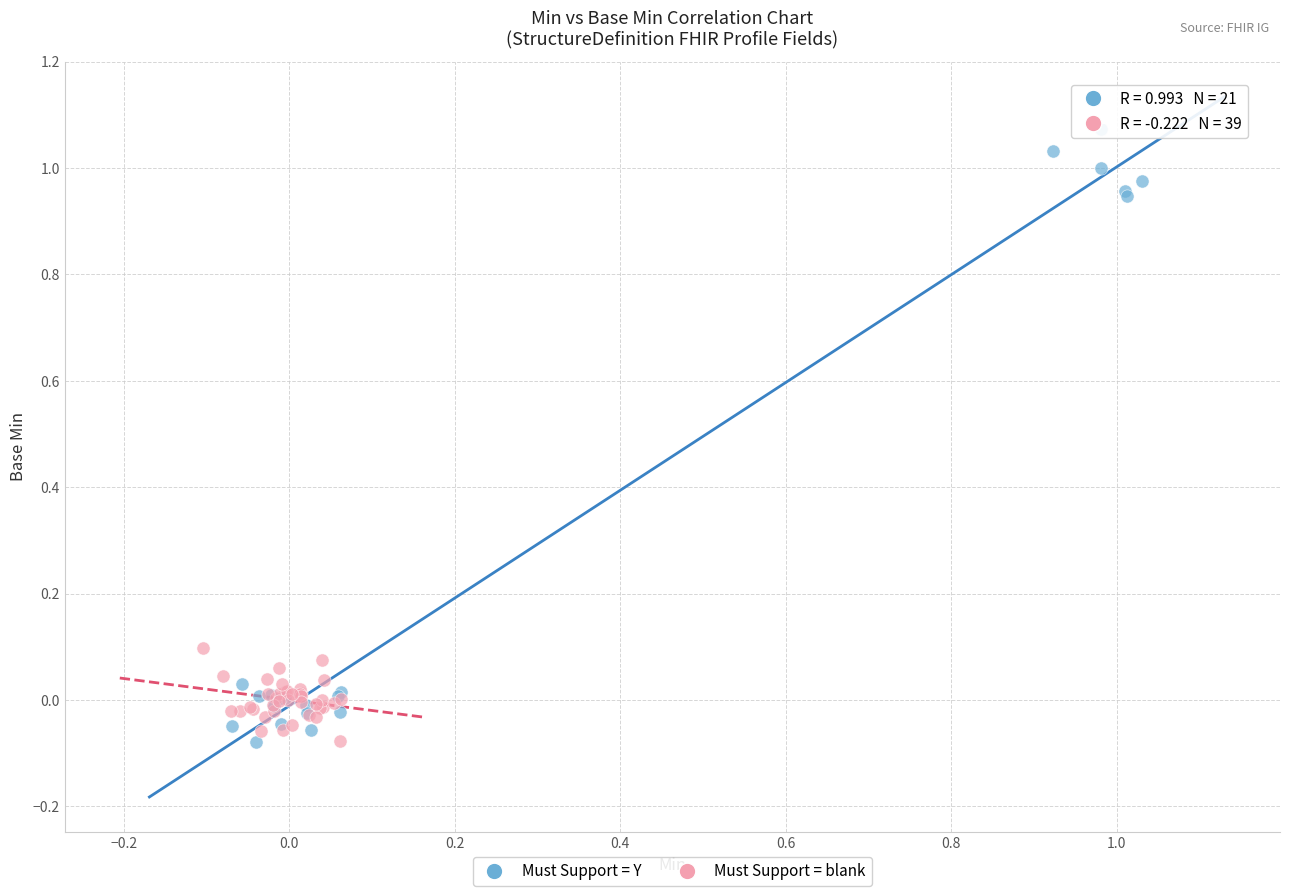

Which series contains the highest Y value?

Must Support = Y